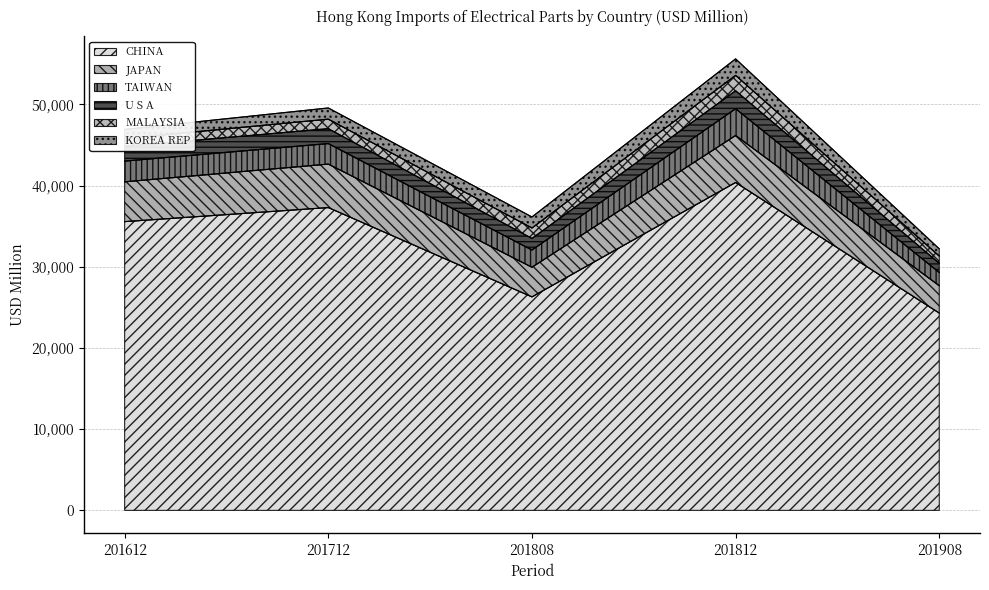

True or false: JAPAN and U S A intersect in this chart.

False